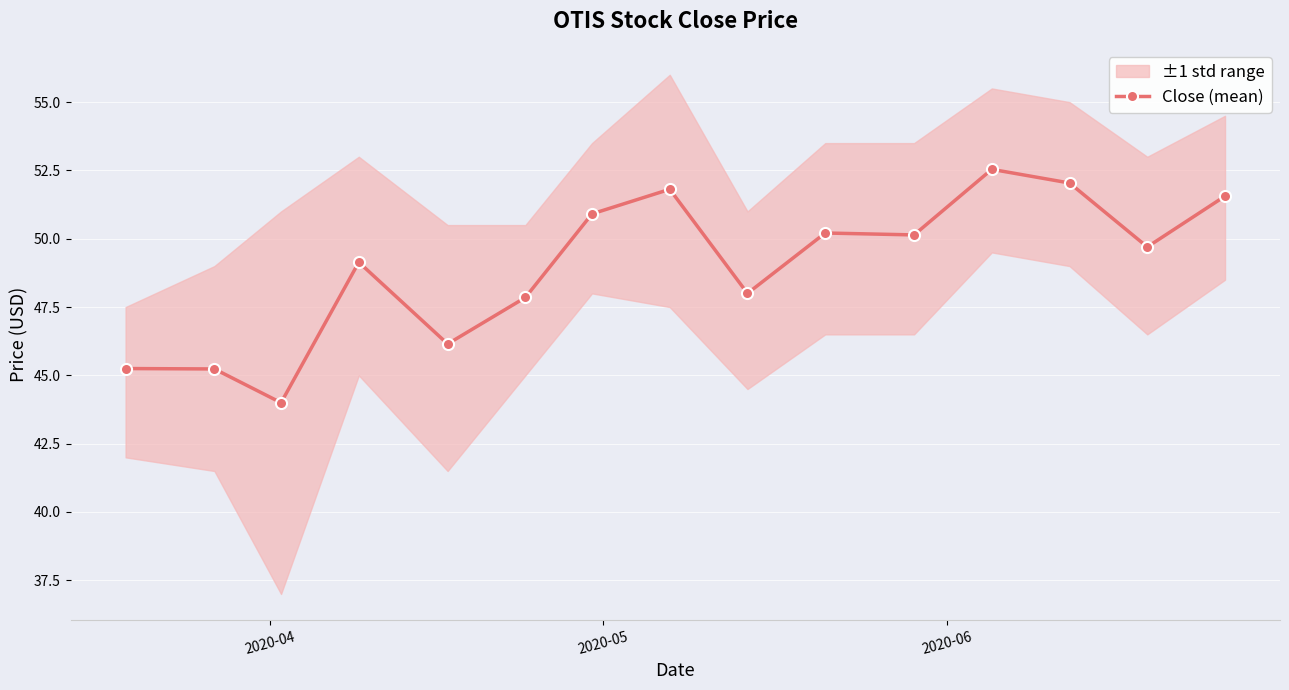

What is the value of the Close (mean) point at the 14th from the left?

49.7